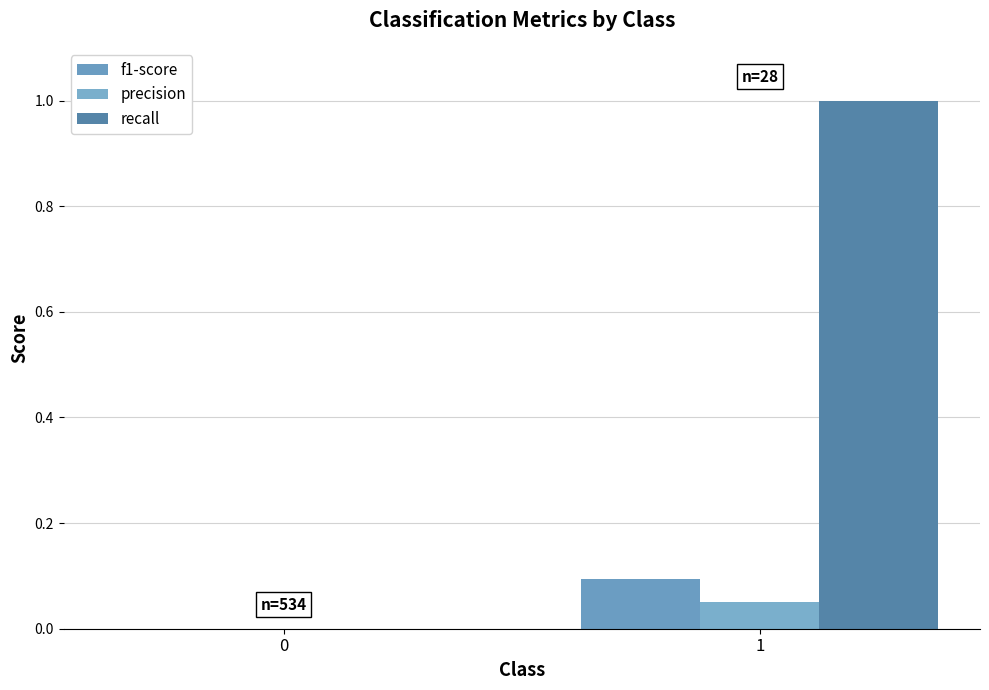

What is the total value across all series at 1?

1.1